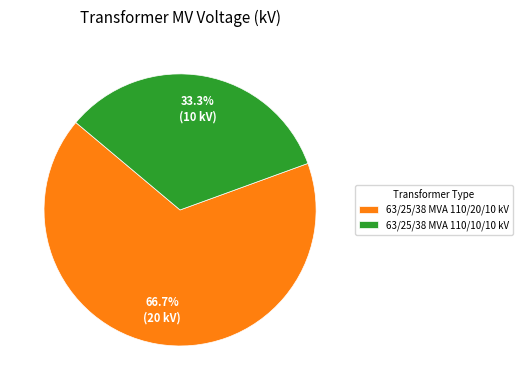

Rank the categories by value from highest to lowest.

63/25/38 MVA 110/20/10 kV, 63/25/38 MVA 110/10/10 kV